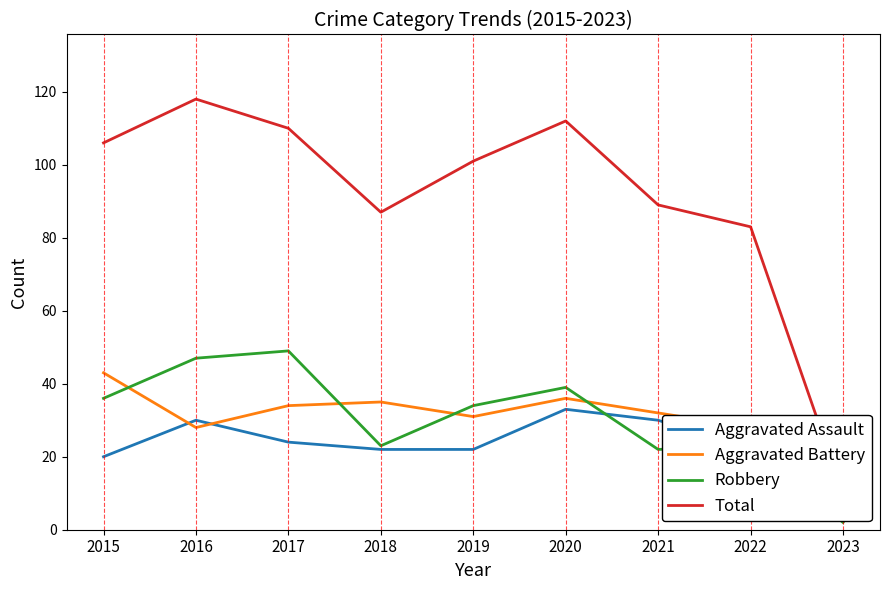

Which series has the largest range (max minus min)?

Total